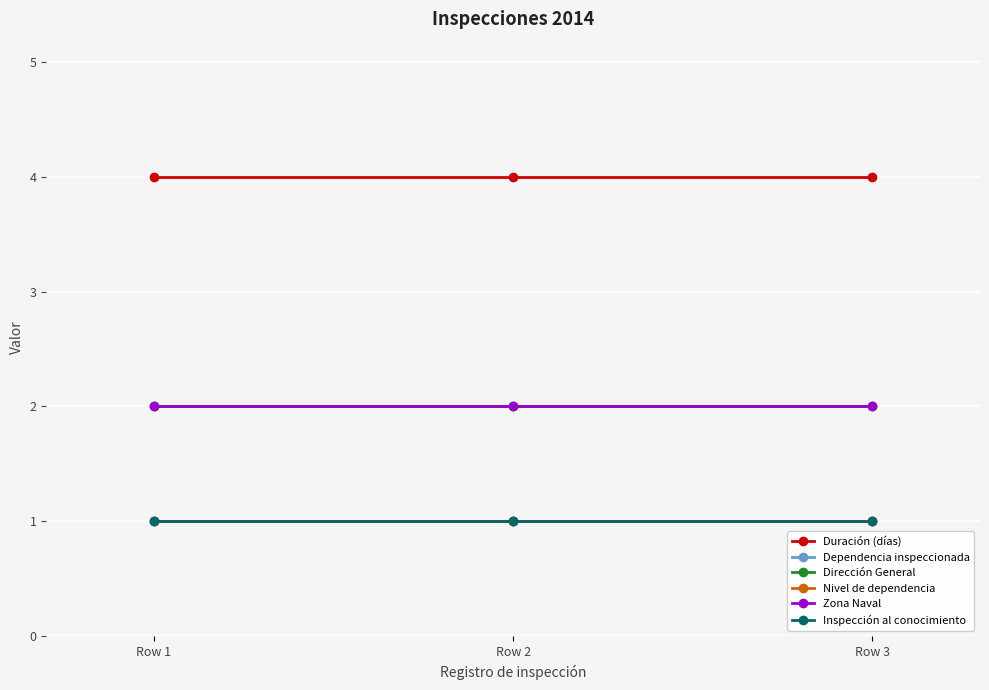

Which category has the highest value in the Zona Naval series?

Row 1